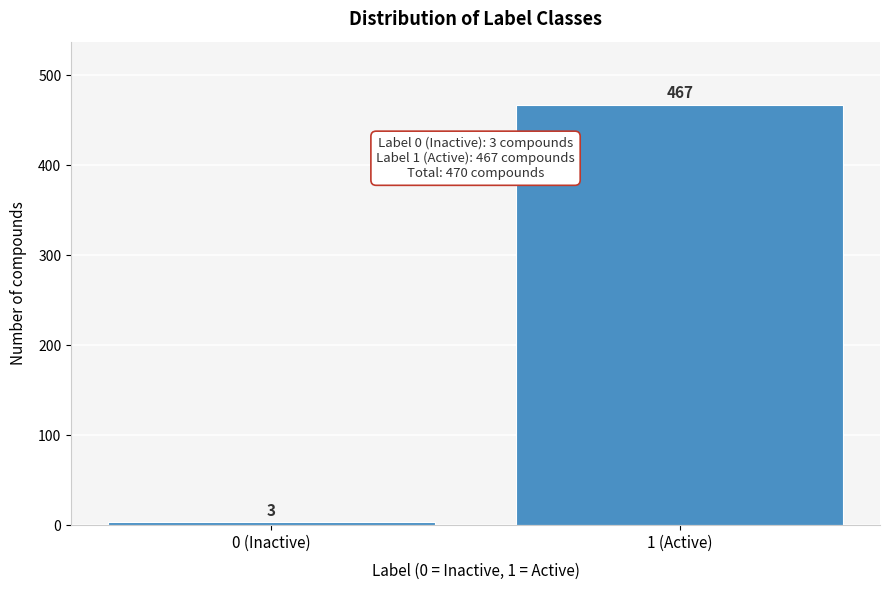

Reading left to right, what are all the values shown in this chart?

3	467